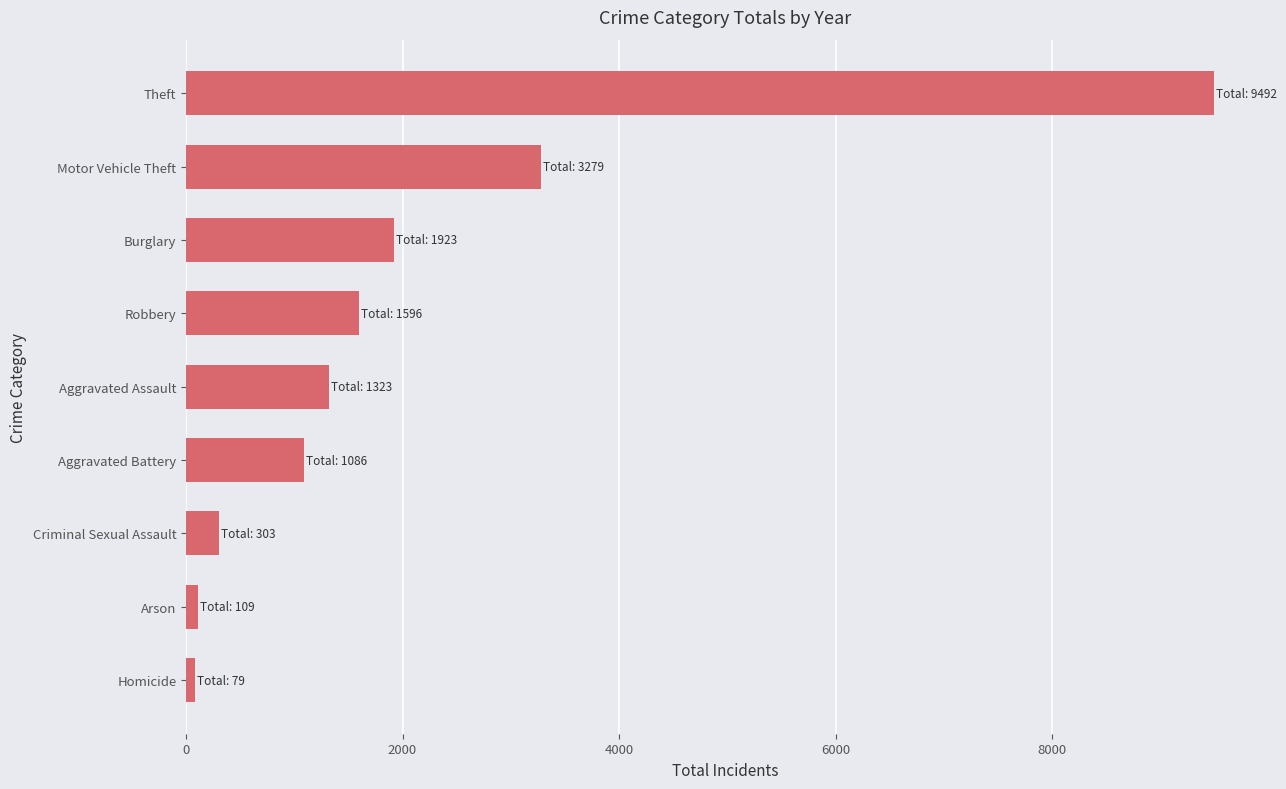

At which label is the value closest to 4785?

Motor Vehicle Theft